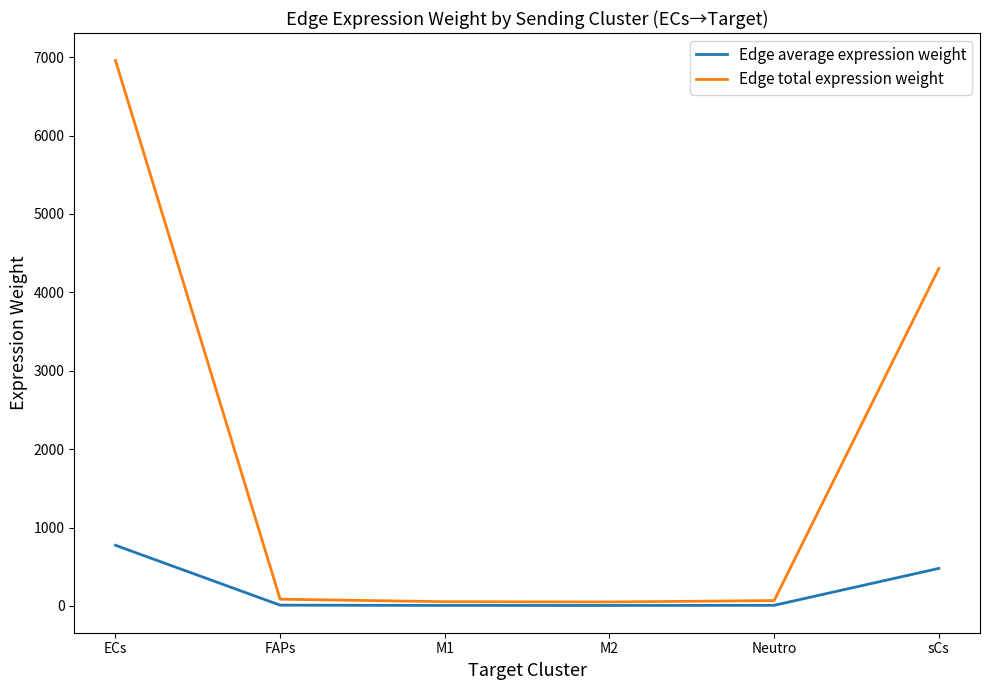

Where is Edge average expression weight nearest to the value 389?

sCs